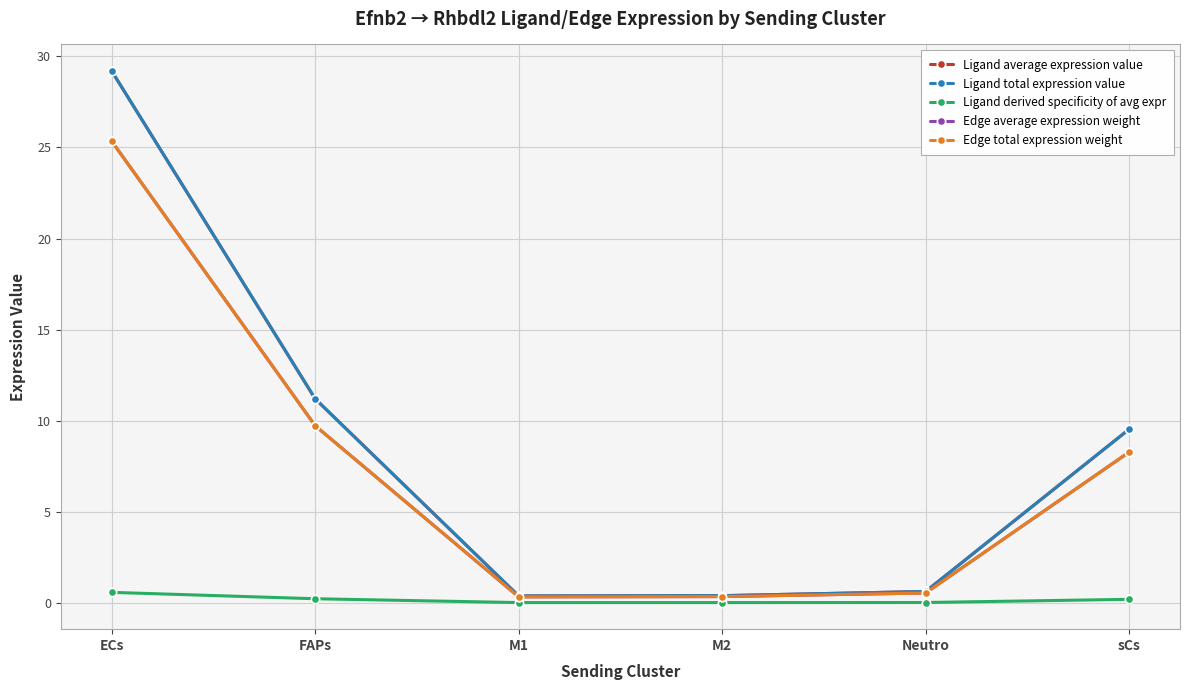

The value of Edge average expression weight at sCs is 8.3. True or false?

True